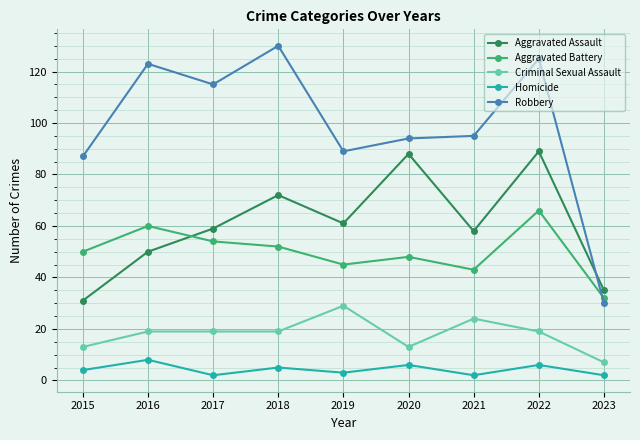

How many data points does each series have?

9